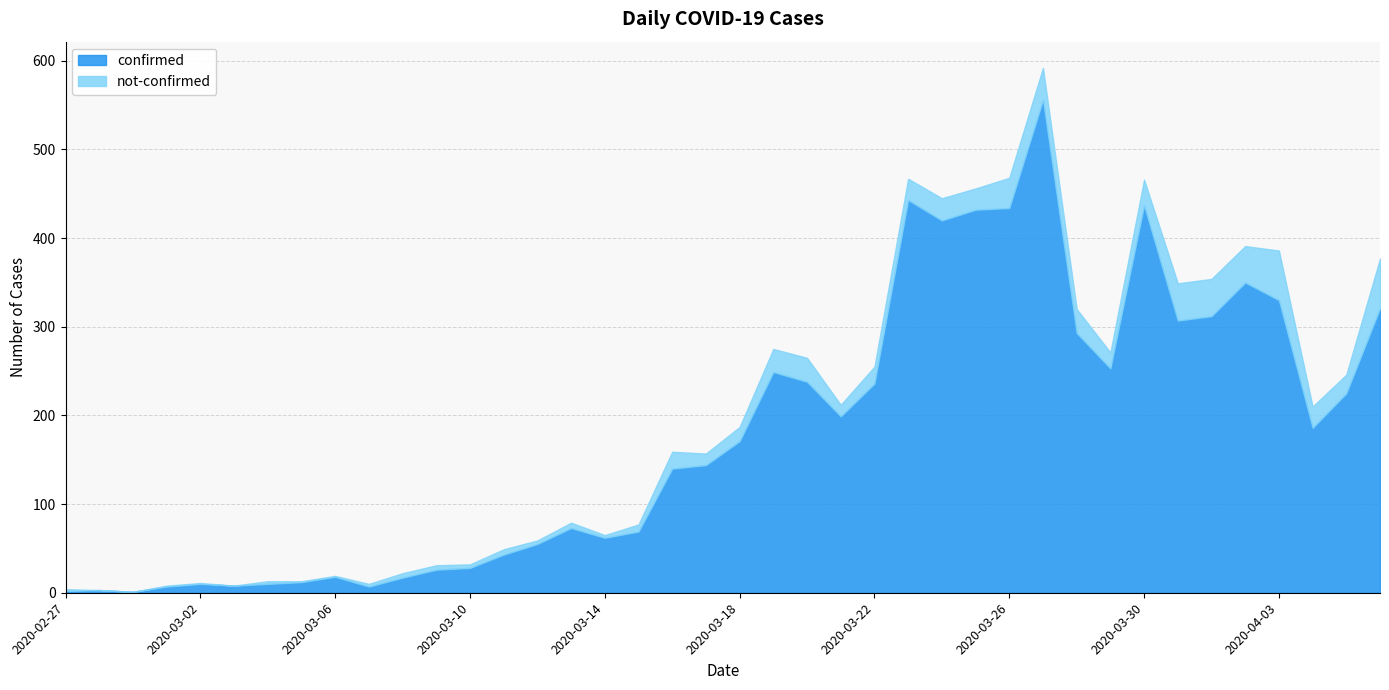

Where is the first local maximum for not-confirmed?

2020-03-04